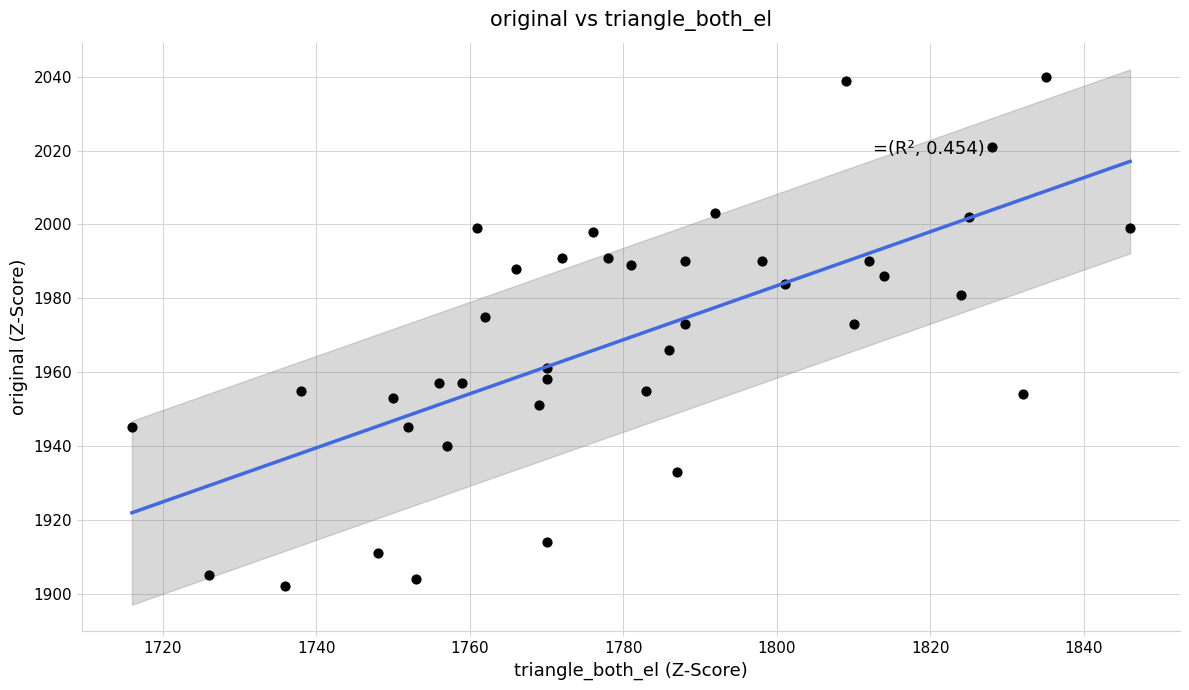

What is the range of X values (max minus min)?

130